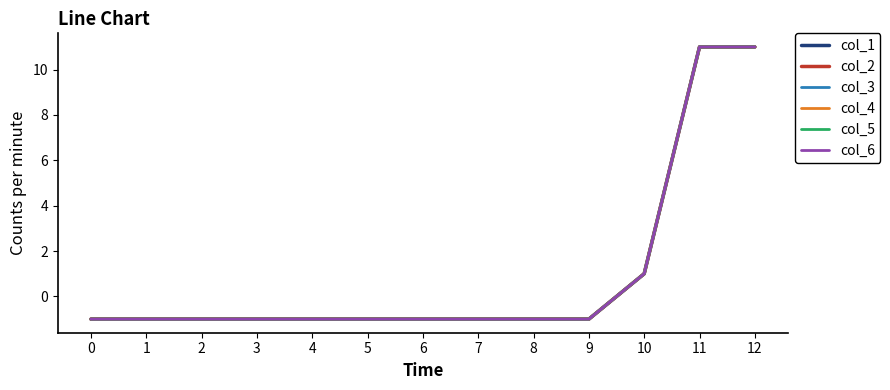

List the series in order of their peak value, highest first.

col_1, col_2, col_3, col_4, col_5, col_6